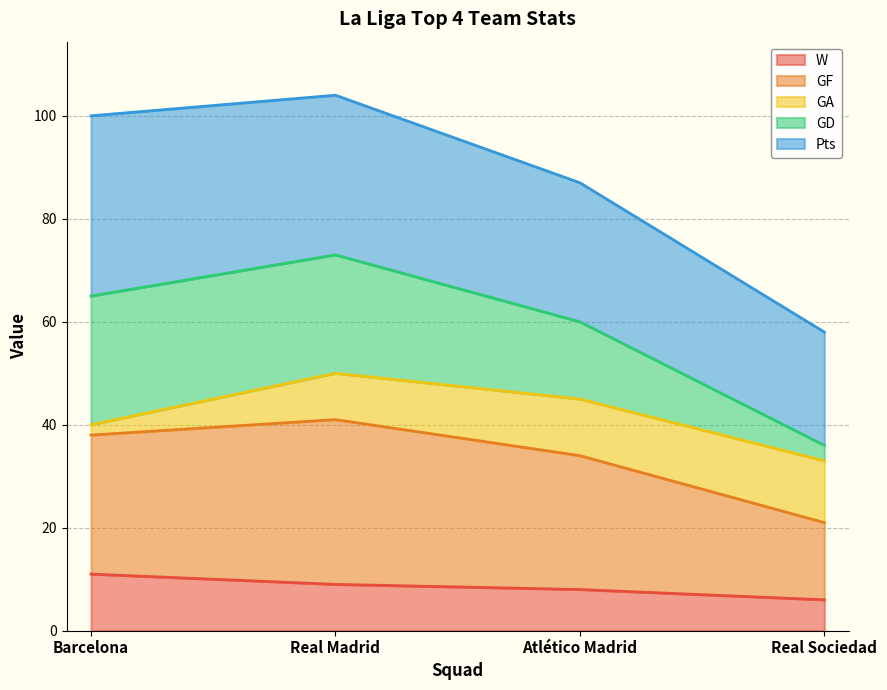

The W series shows 3 at Real Madrid. True or false?

False